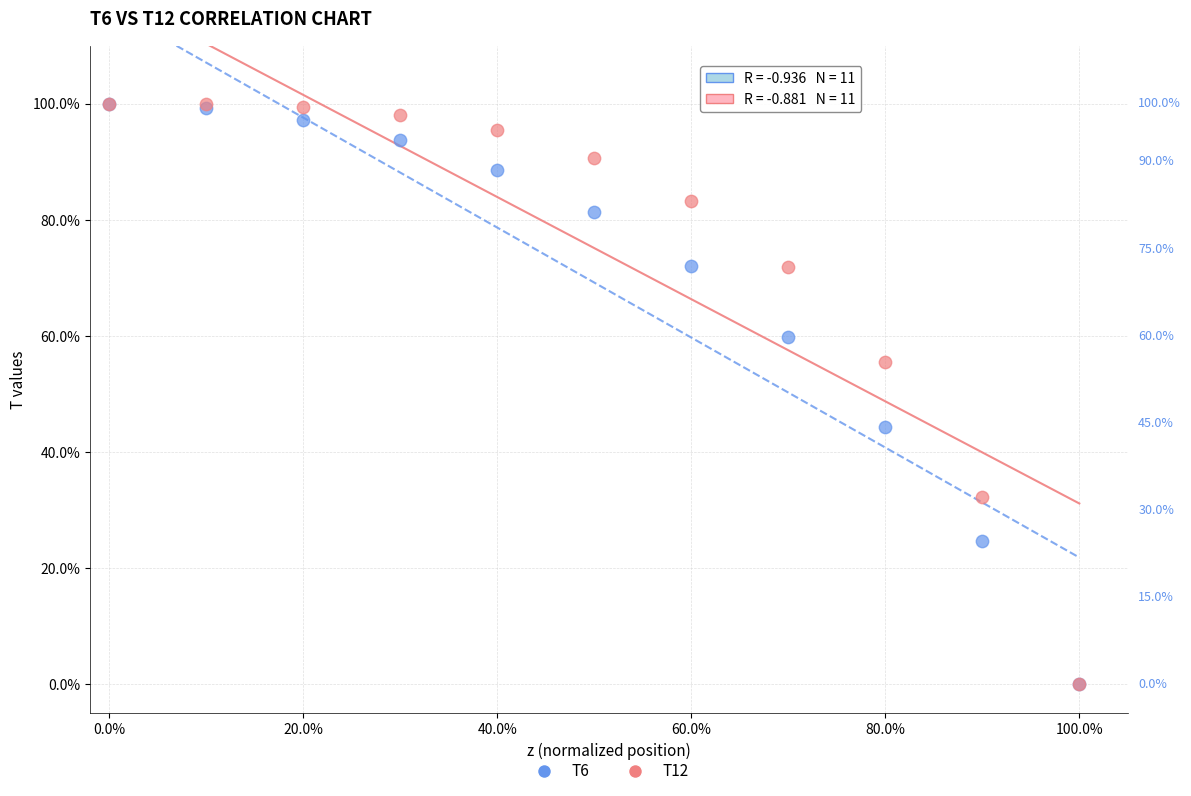

What are all the series names shown in the legend?

T6, T12